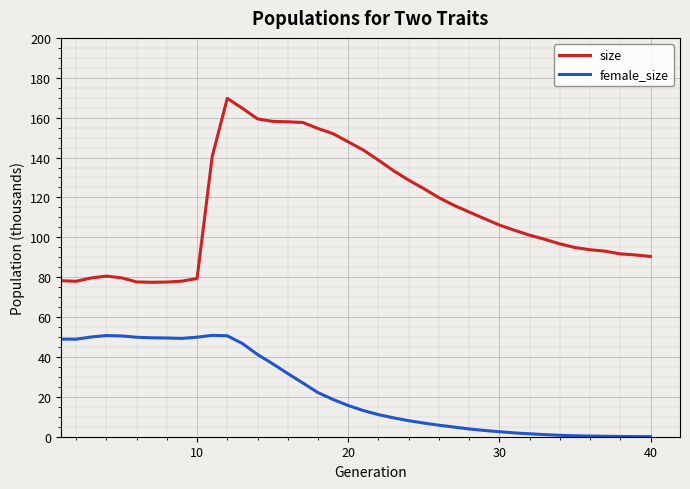

What is the highest value of the female_size series?

50.8